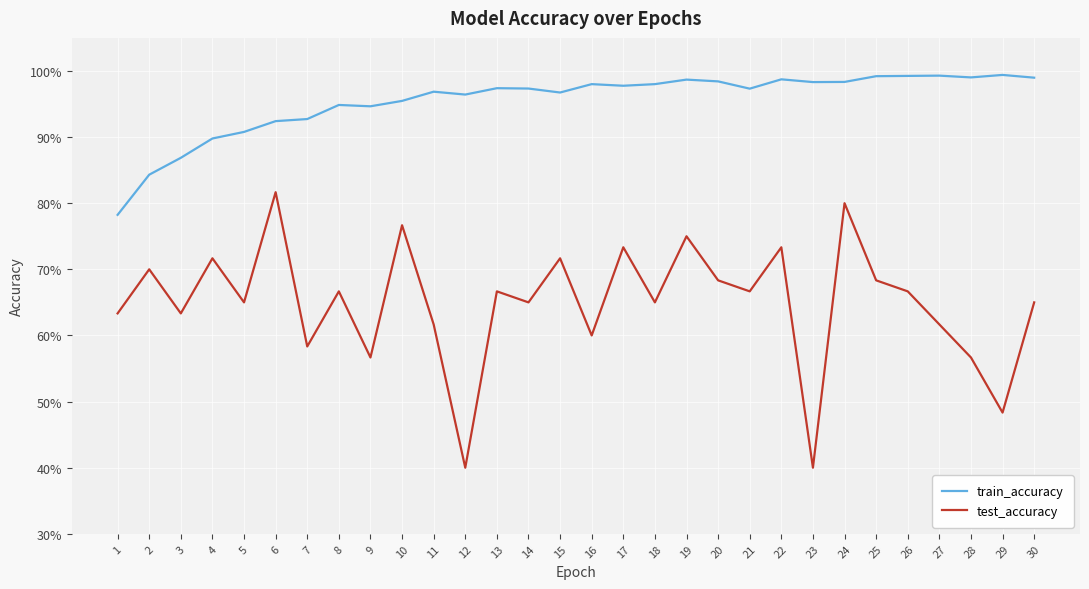

What are all the series names shown in the legend?

train_accuracy, test_accuracy